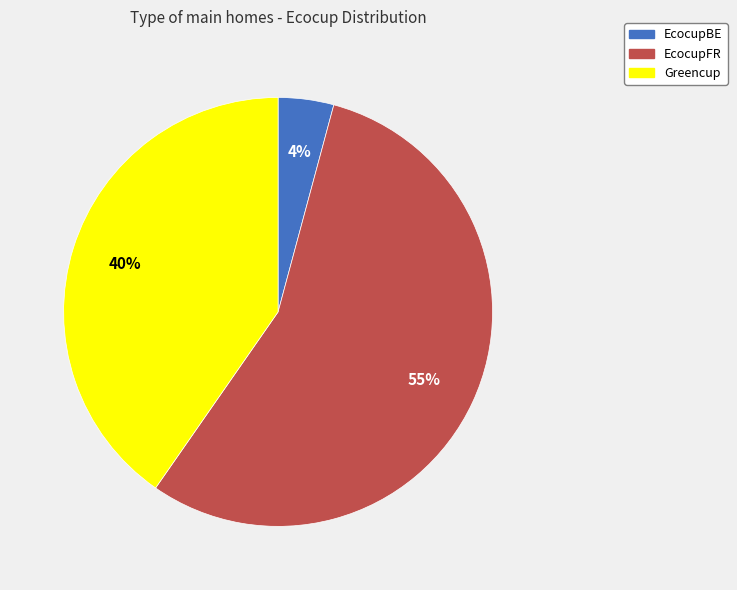

To the nearest percent, what percentage of the pie is Greencup?

40%